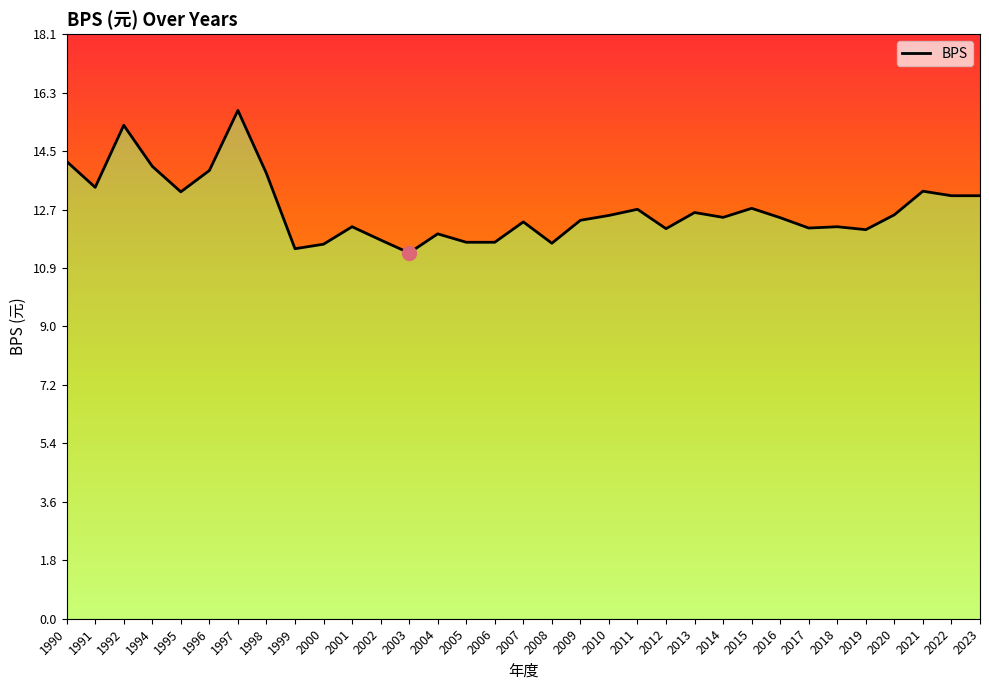

Approximately how many times larger is the value at 2020 compared to 2022?

1.0